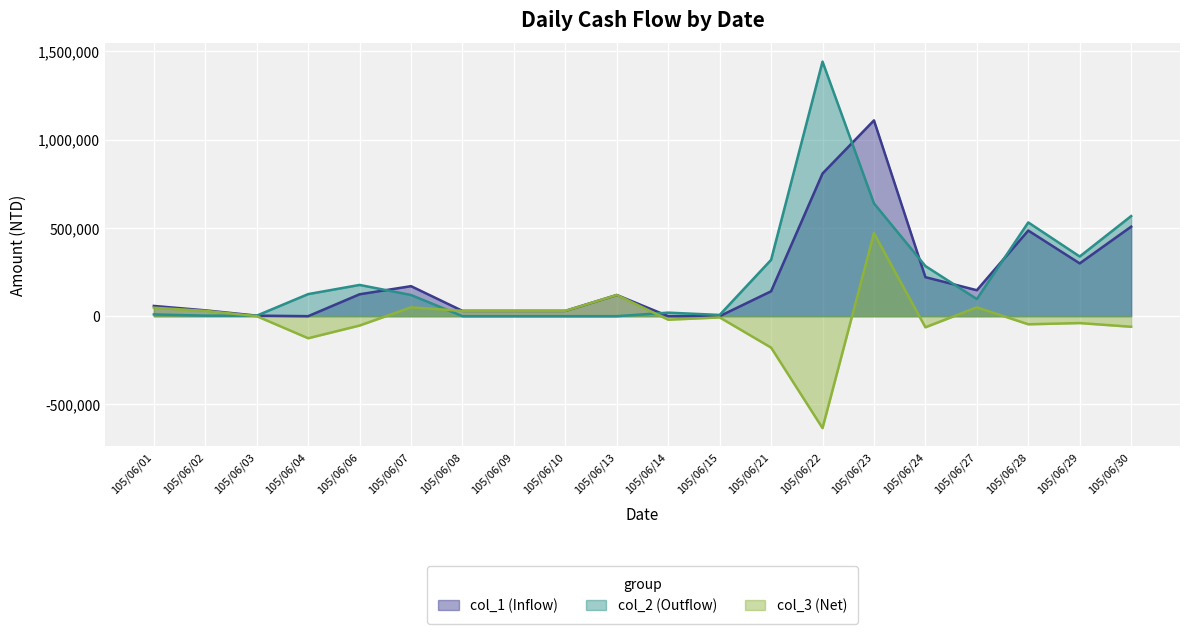

At which category is the sum across all series the highest?

105/06/23